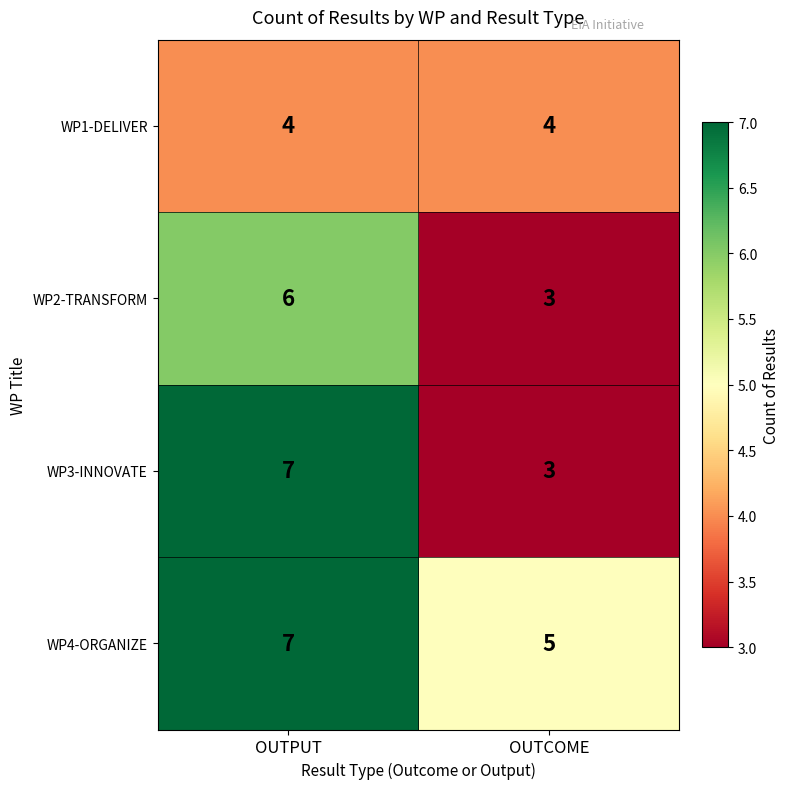

What is the sum of the WP2-TRANSFORM values at OUTPUT and OUTCOME?

9